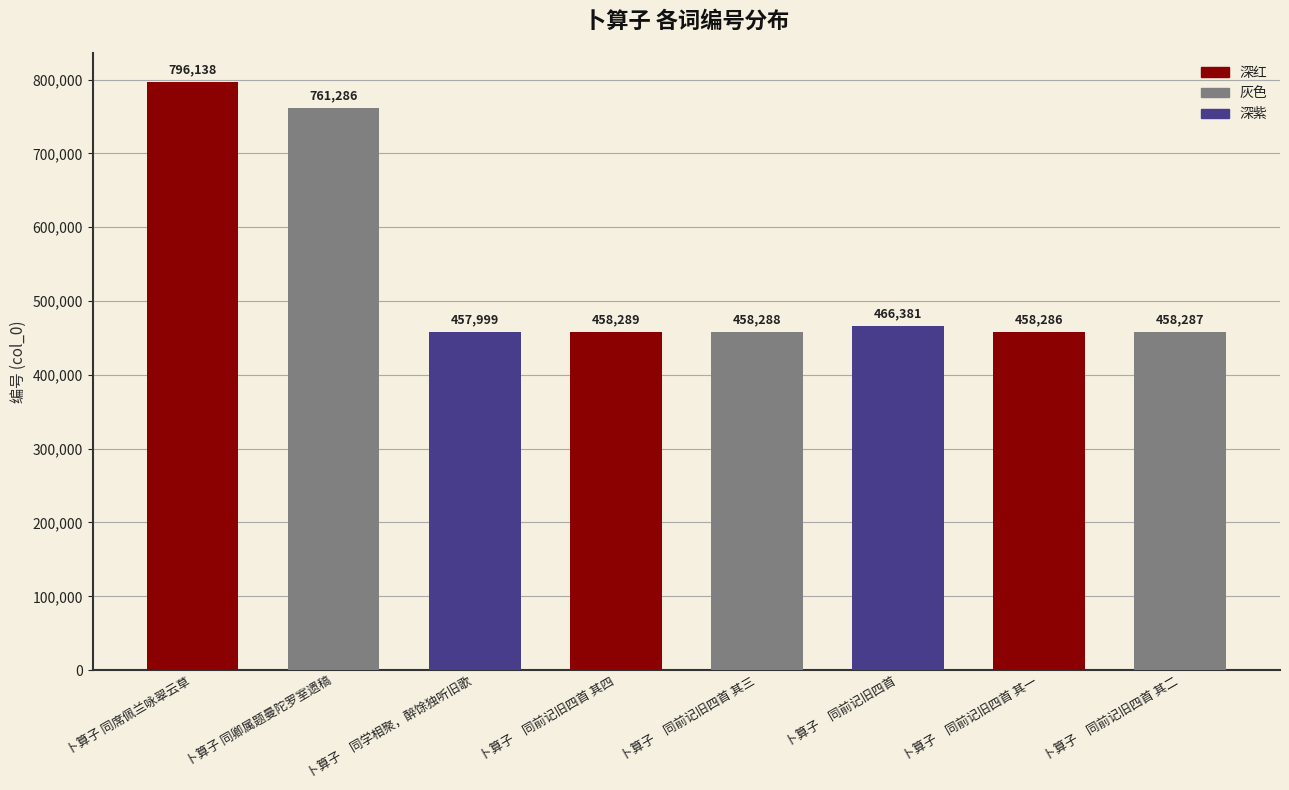

List the labels in order of value, largest first.

卜算子 同席佩兰咏翠云草, 卜算子 同卿属题曼陀罗室遗稿, 卜算子　同前记旧四首, 卜算子　同前记旧四首 其四, 卜算子　同前记旧四首 其三, 卜算子　同前记旧四首 其二, 卜算子　同前记旧四首 其一, 卜算子　同学相聚，醉馀独听旧歌